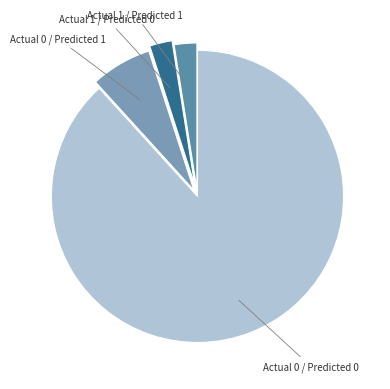

Count the number of slices in the pie.

4